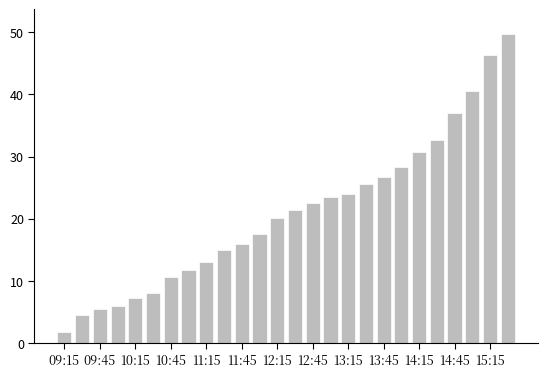

What is the difference between the second highest and minimum values?

44.7